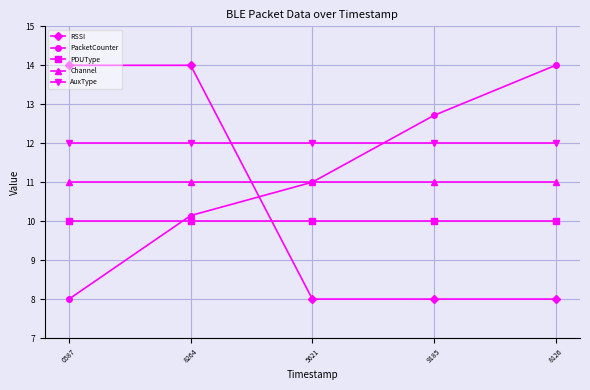

At 0587, list the series in order from smallest to largest.

PacketCounter, PDUType, Channel, AuxType, RSSI